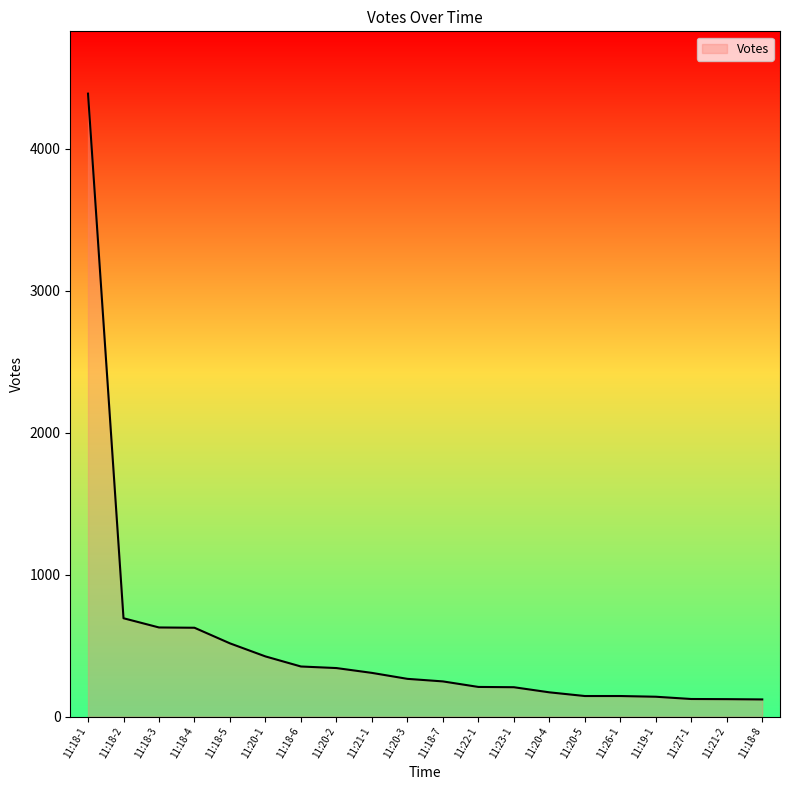

Between 11:18-1 and 11:20-5, which is larger?

11:18-1